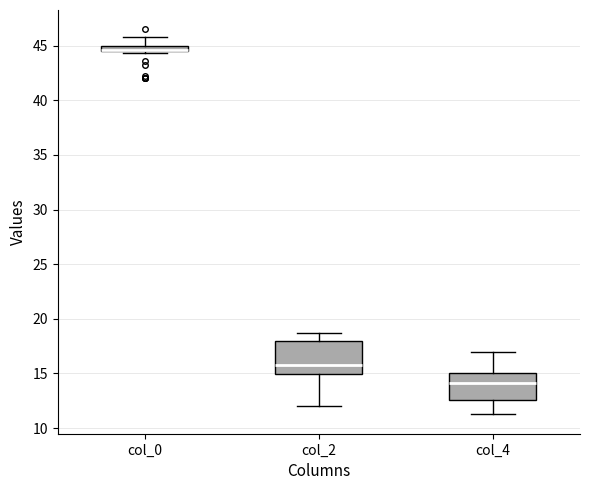

Where is the upper edge of the box for col_4 on the y-axis? The values are not printed on the chart, so give them approximately, as read against the axis.

15.0